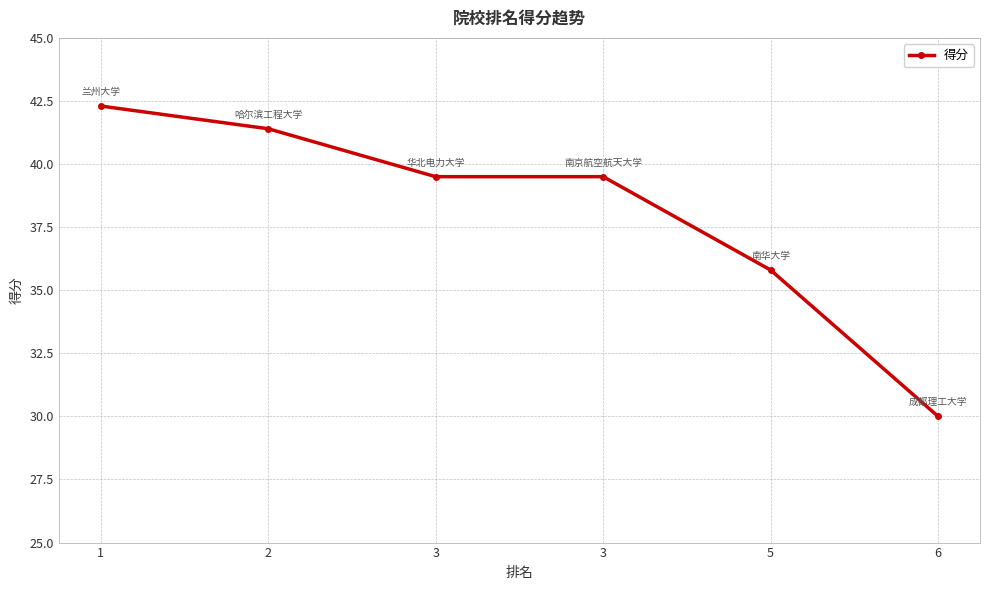

Approximately how many times larger is the value at 3 compared to 1?

0.9